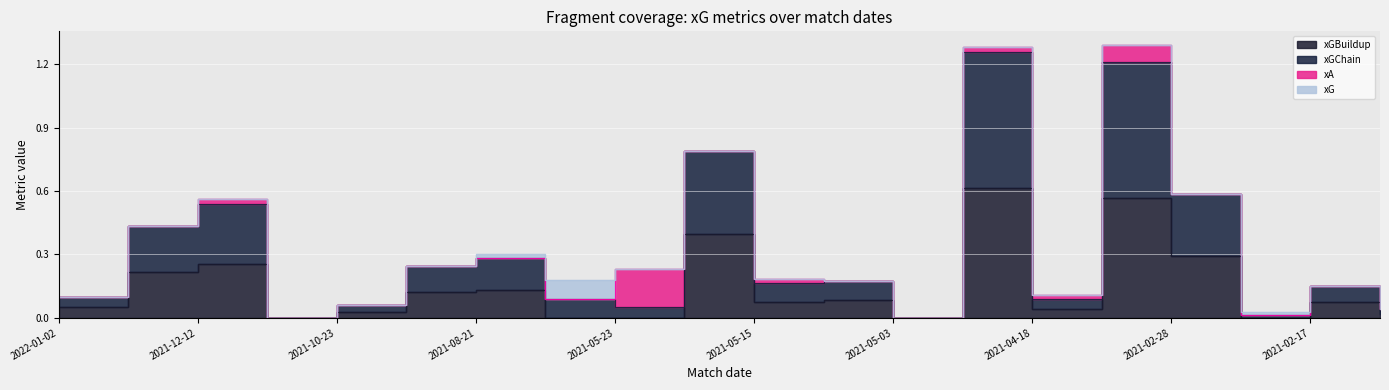

Which category has the highest value in the xGChain series?

2021-04-25